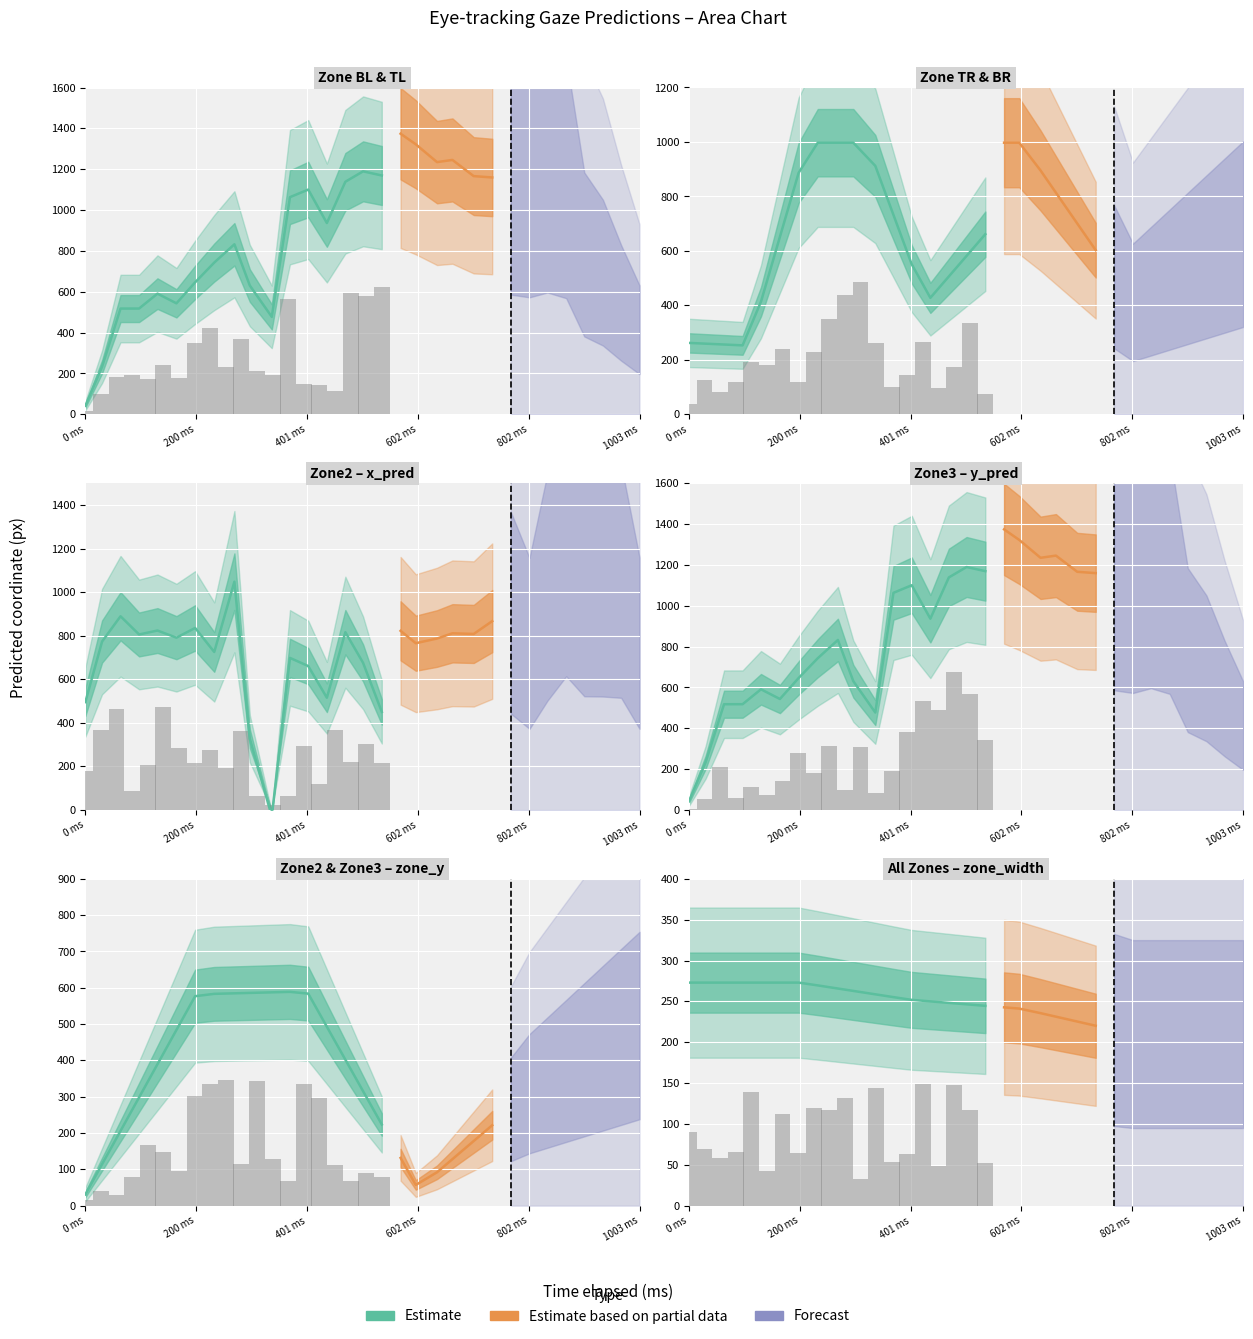

List the labels in order of zone_y value, largest first.

2, 1, 5, 4, 3, 0